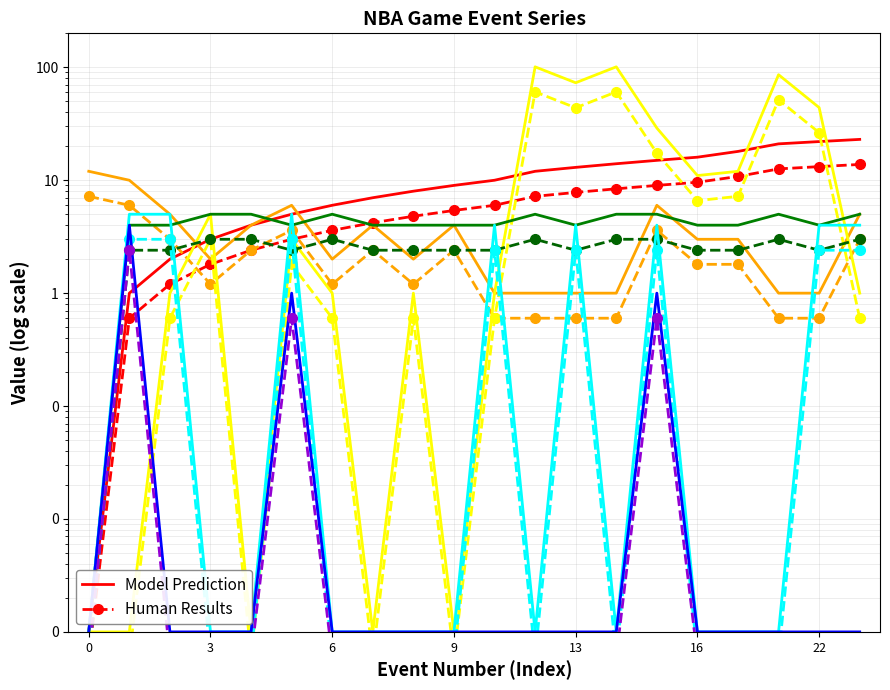

True or false: EVENTNUM has more than 2 interior local peaks.

False